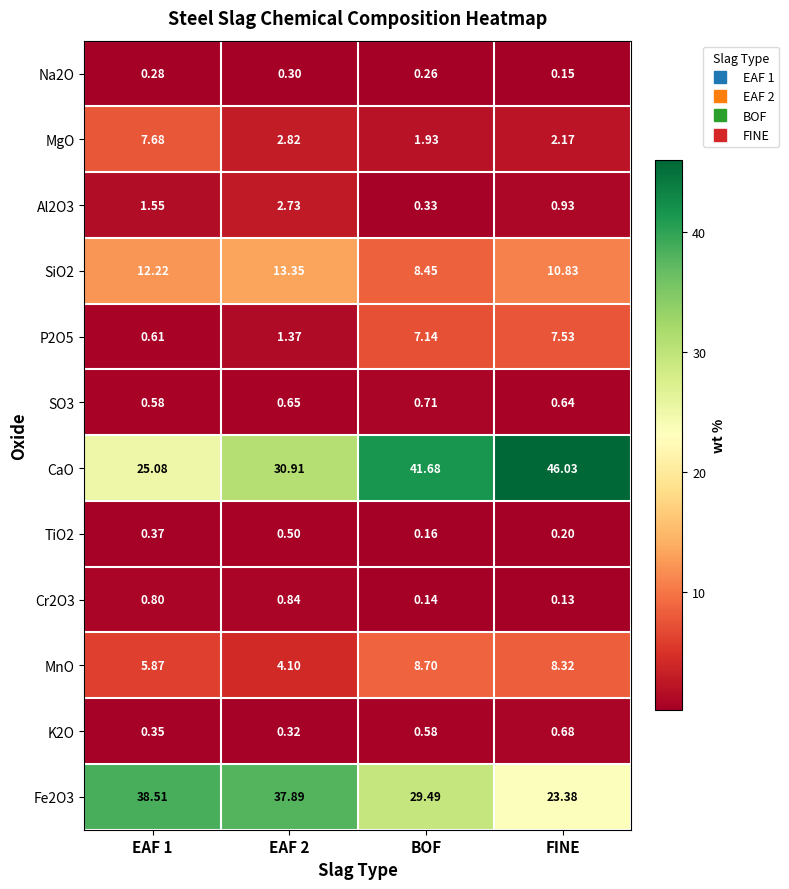

At which label does CaO first exceed 41?

BOF